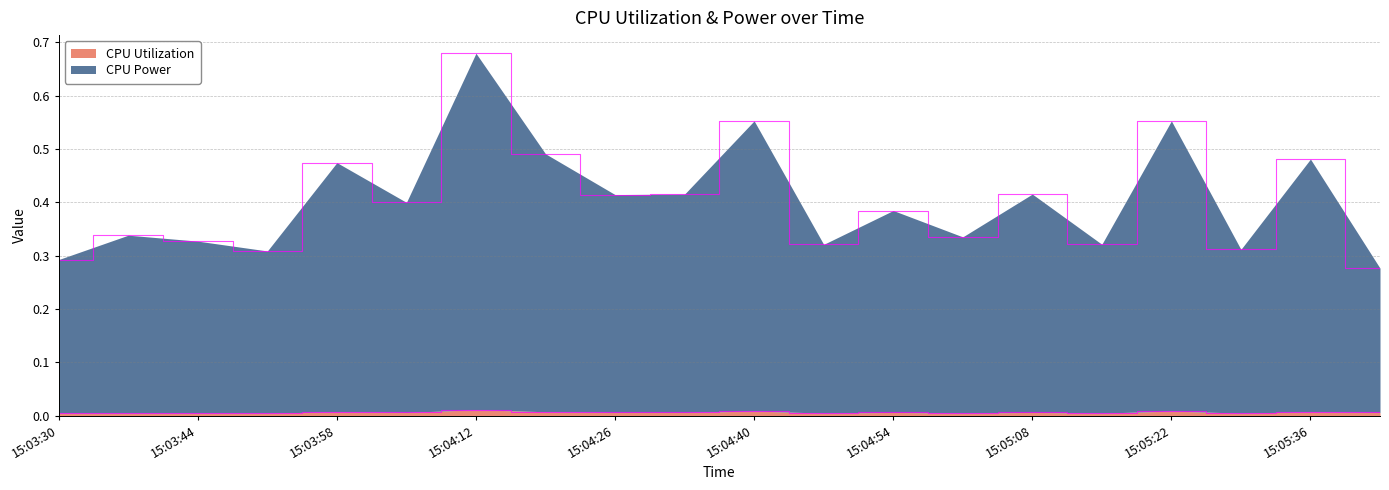

What is the difference between the maximum and second lowest values in the CPU Power series?

0.4